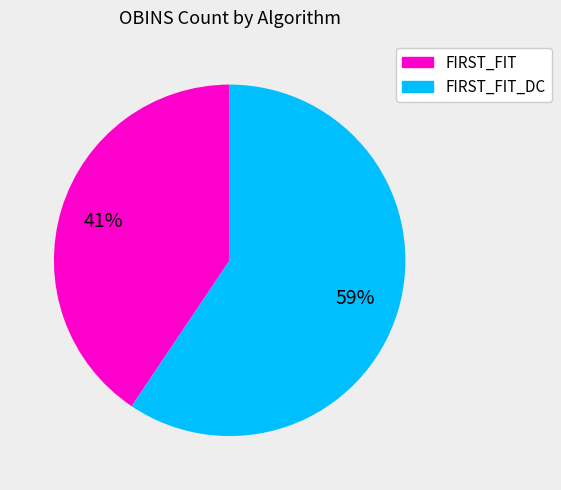

Is there any slice that represents more than half of the pie?

Yes